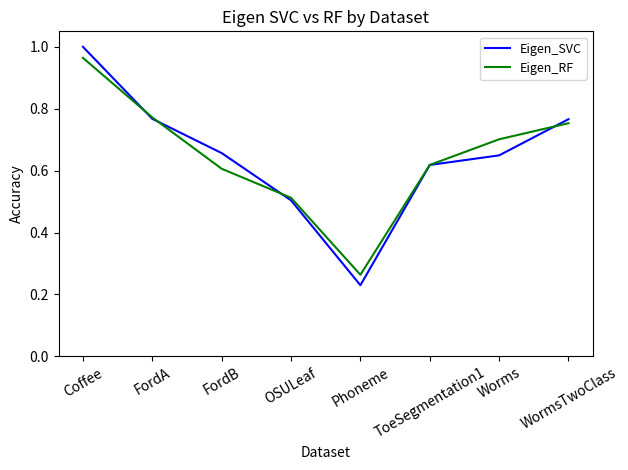

Which category has the highest value in the Eigen_RF series?

Coffee